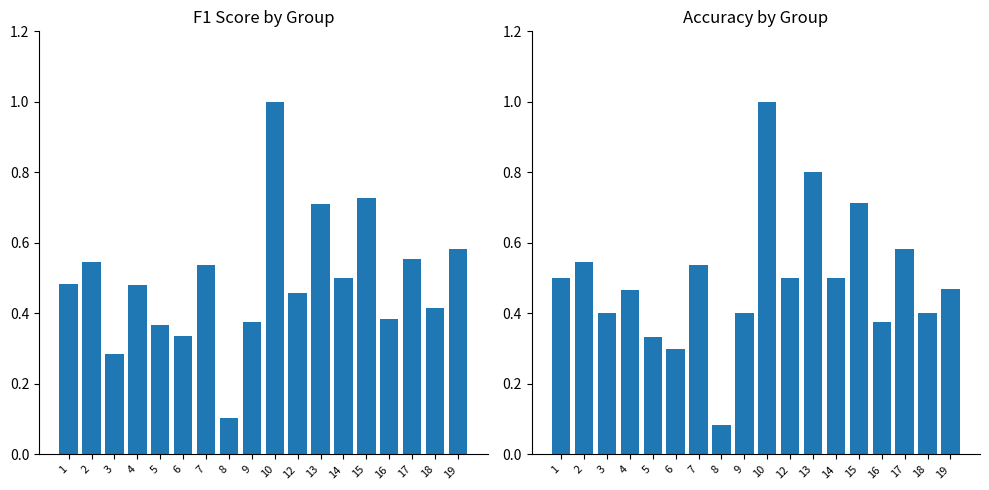

Count the f1 values in the range 0 to 1.

18